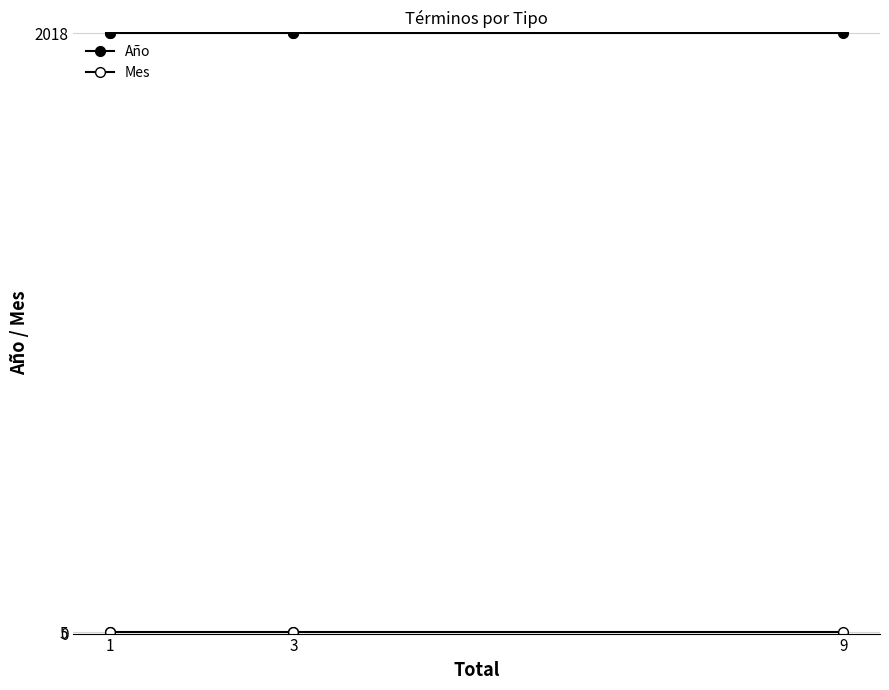

True or false: Mes and Año cross at least once.

False